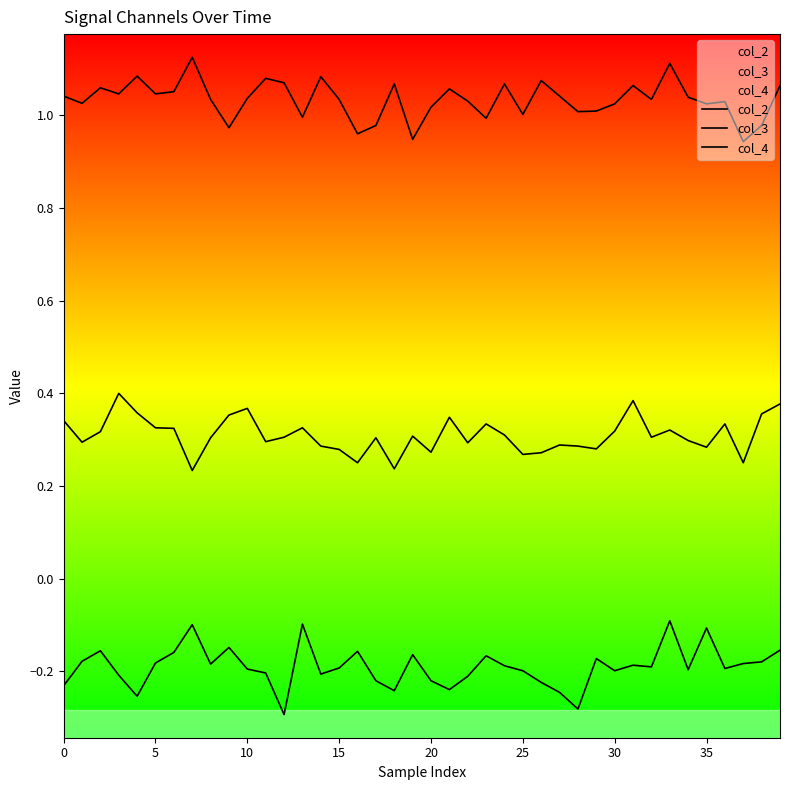

How many lines are shown in the chart?

3